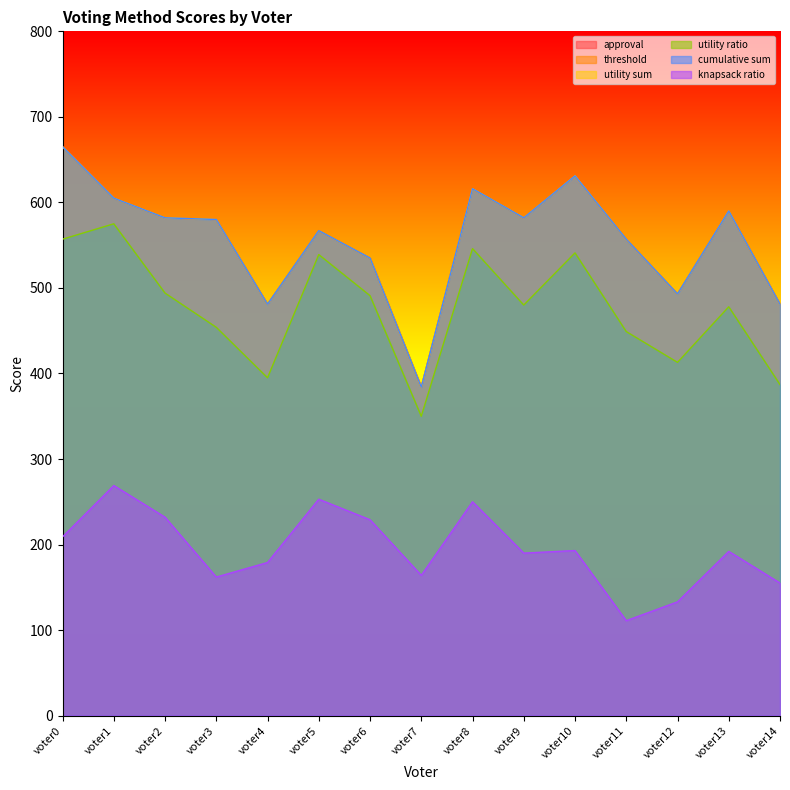

True or false: approval and utility sum cross at least once.

False